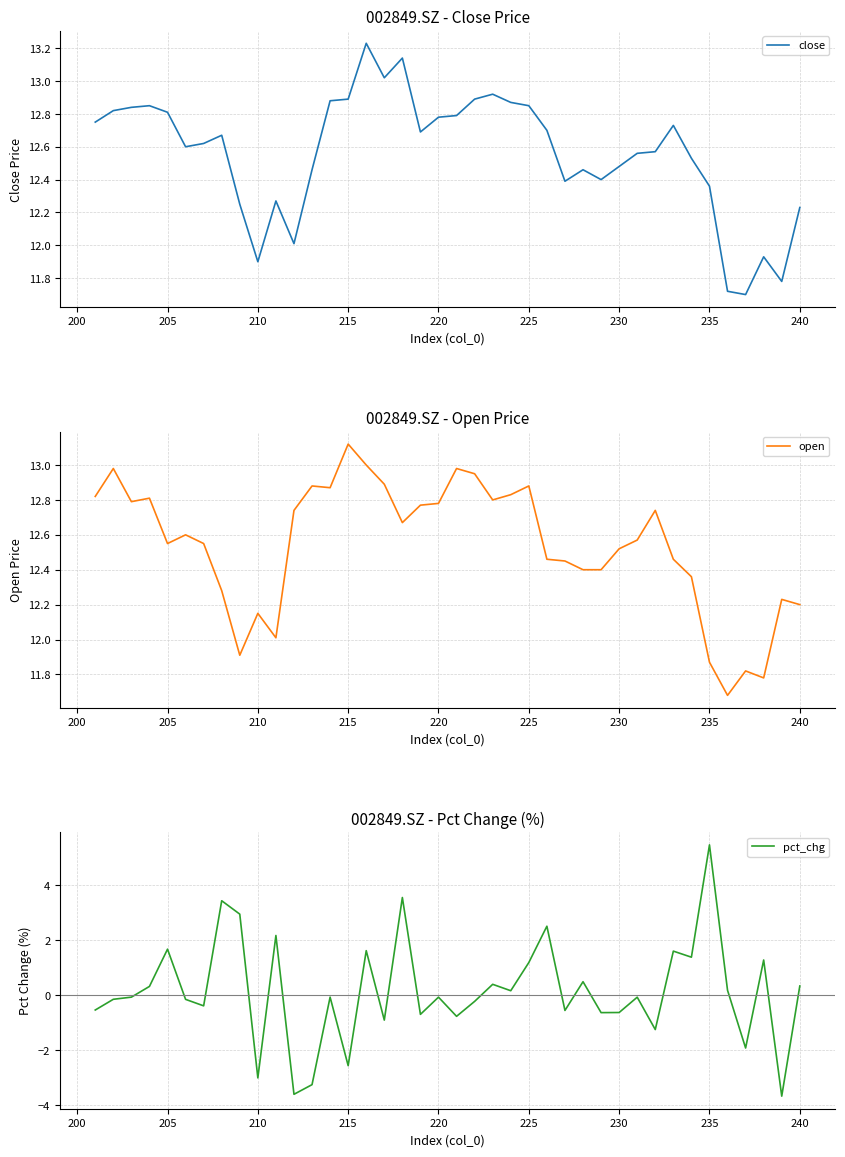

What is the maximum value for pct_chg?

5.5